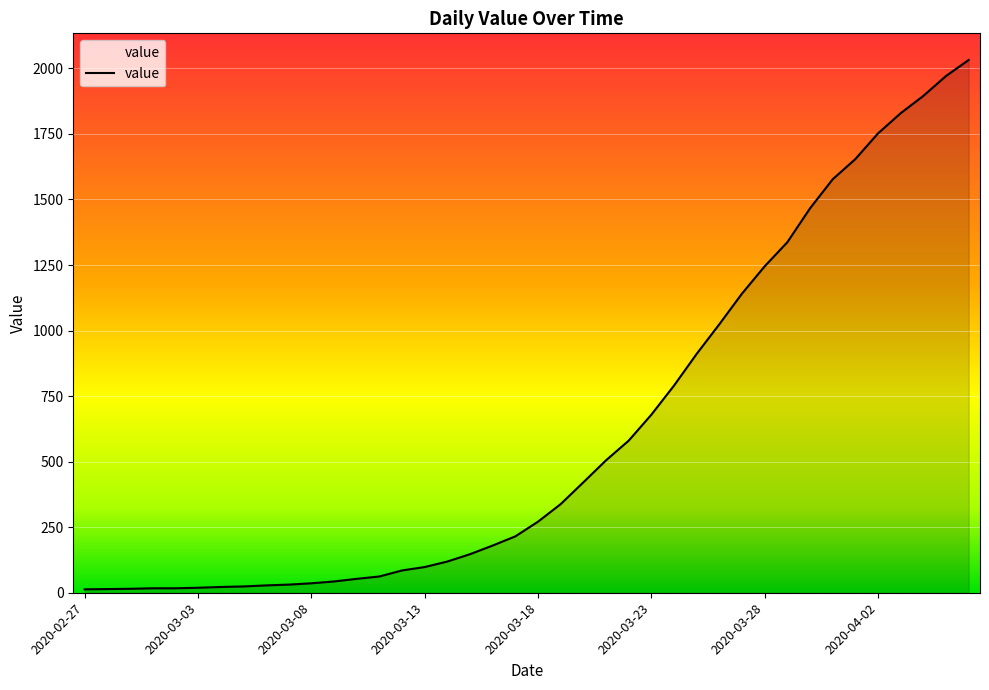

What is the maximum value shown in the chart?

2032